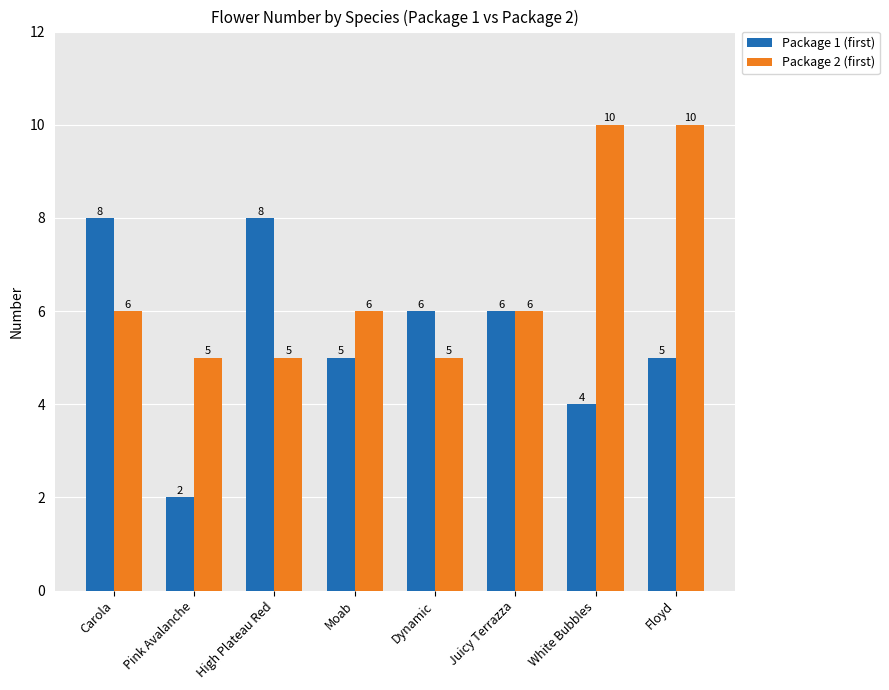

Which series has the widest spread of values?

Package 1 (first)